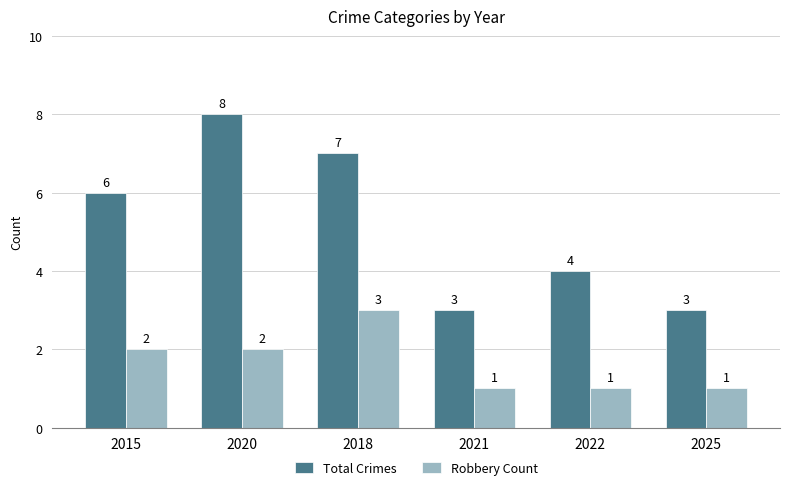

Which series has the widest spread of values?

Total Crimes